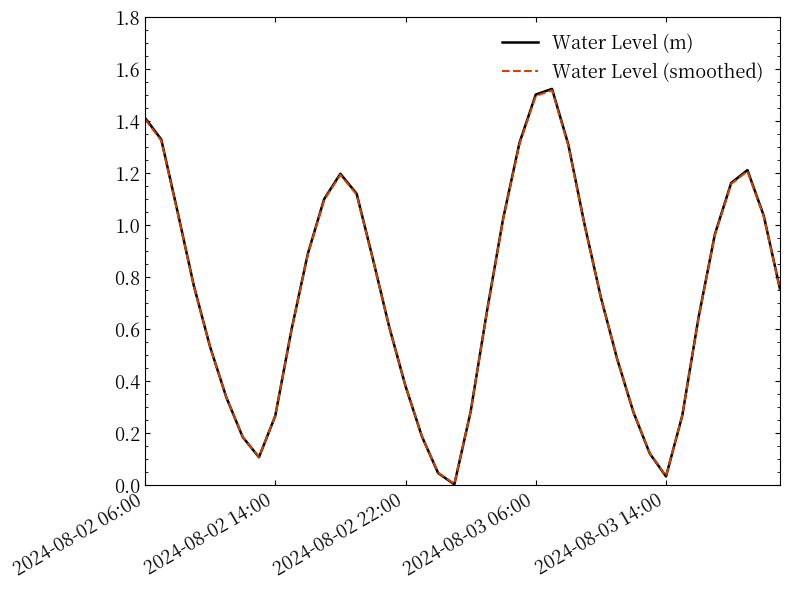

Which series has the largest range (max minus min)?

Water Level (m)